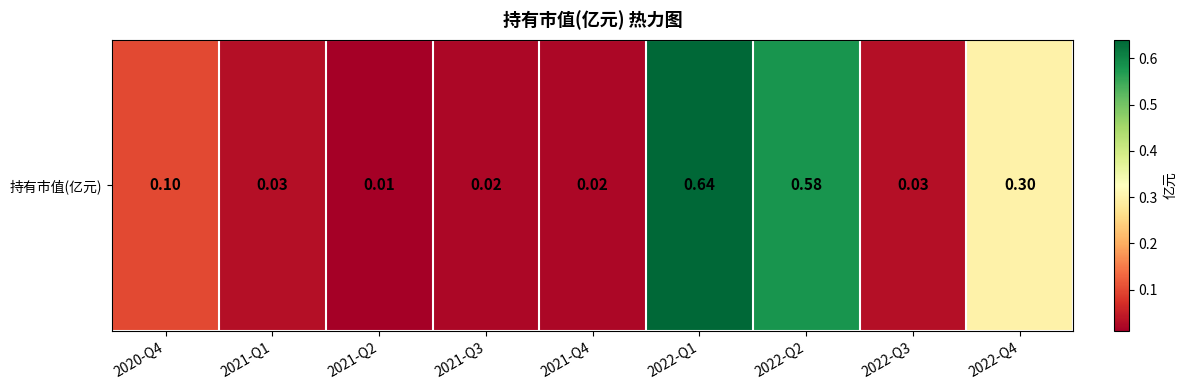

The value at 2021-Q4 is 0.0. True or false?

True